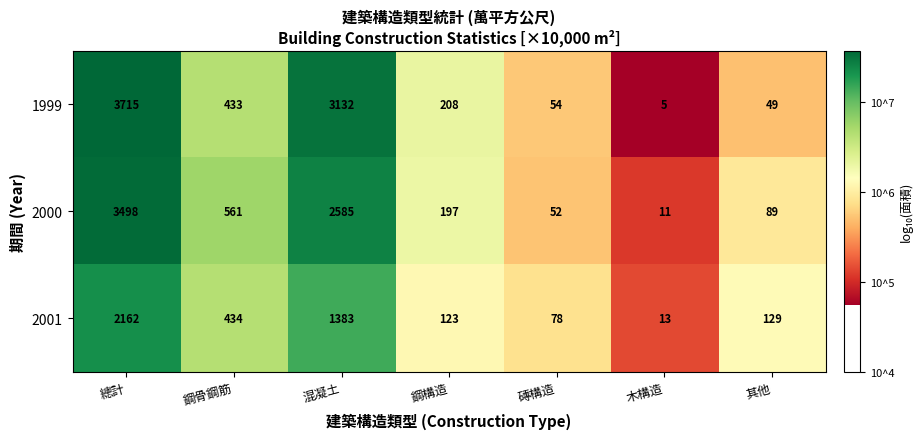

What is the difference between the maximum and minimum values in the 2001 series?

2149